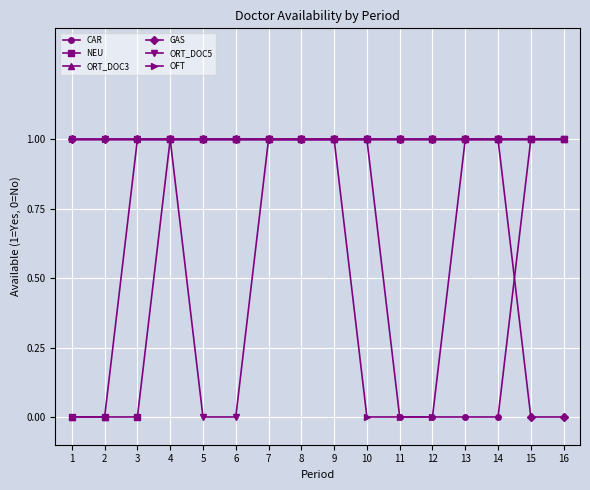

What is the total value across all series at 6?

5